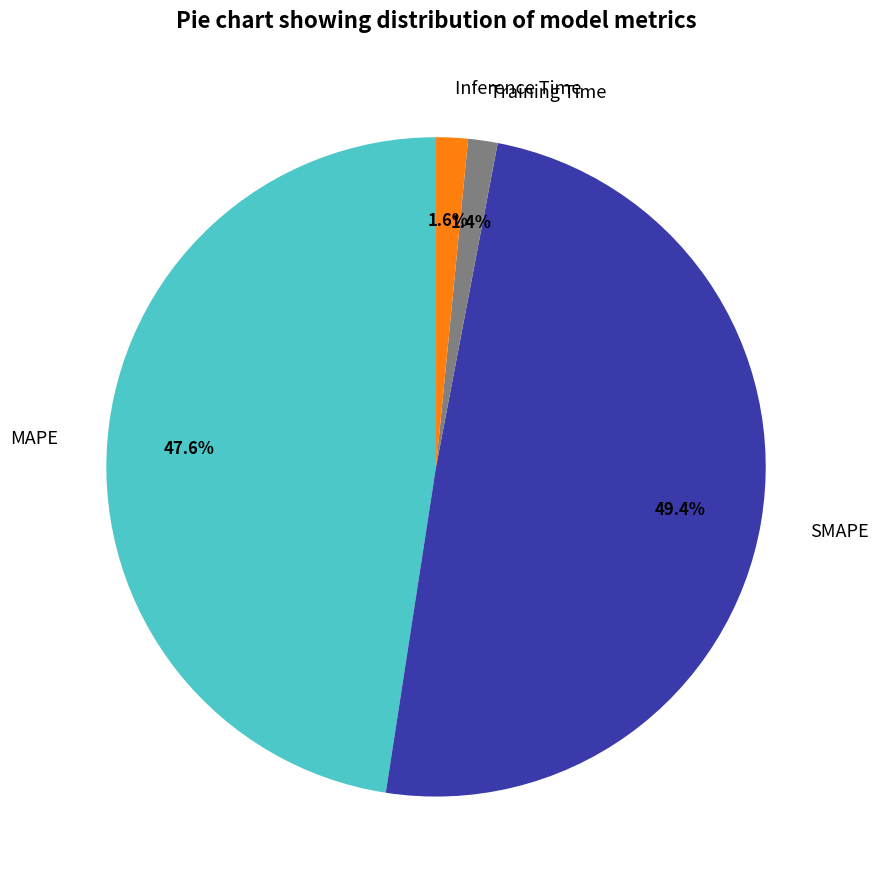

What is the largest slice in the pie chart?

SMAPE